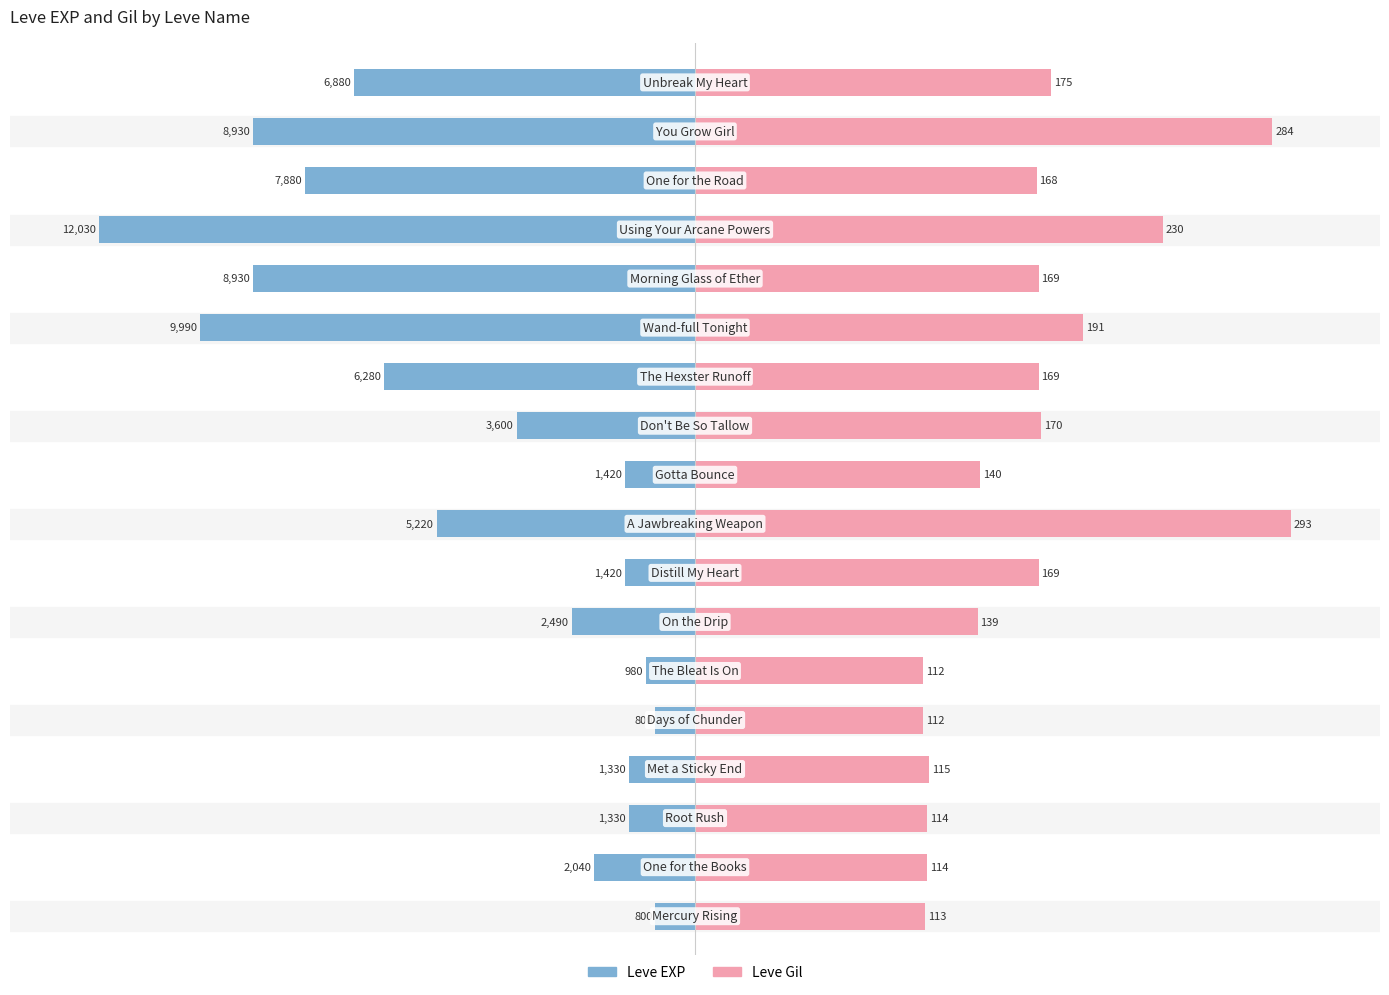

Reading right to left, extract all data points from this chart.

Leve EXP: 17=-57.2	16=-74.2	15=-65.5	14=-100.0	13=-74.2	12=-83.0	11=-52.2	10=-29.9	9=-11.8	8=-43.4	7=-11.8	6=-20.7	5=-8.1	4=-6.7	3=-11.1	2=-11.1	1=-17.0	0=-6.7
Leve Gil: 17=59.7	16=96.9	15=57.3	14=78.5	13=57.7	12=65.2	11=57.7	10=58.0	9=47.8	8=100.0	7=57.7	6=47.4	5=38.2	4=38.2	3=39.2	2=38.9	1=38.9	0=38.6